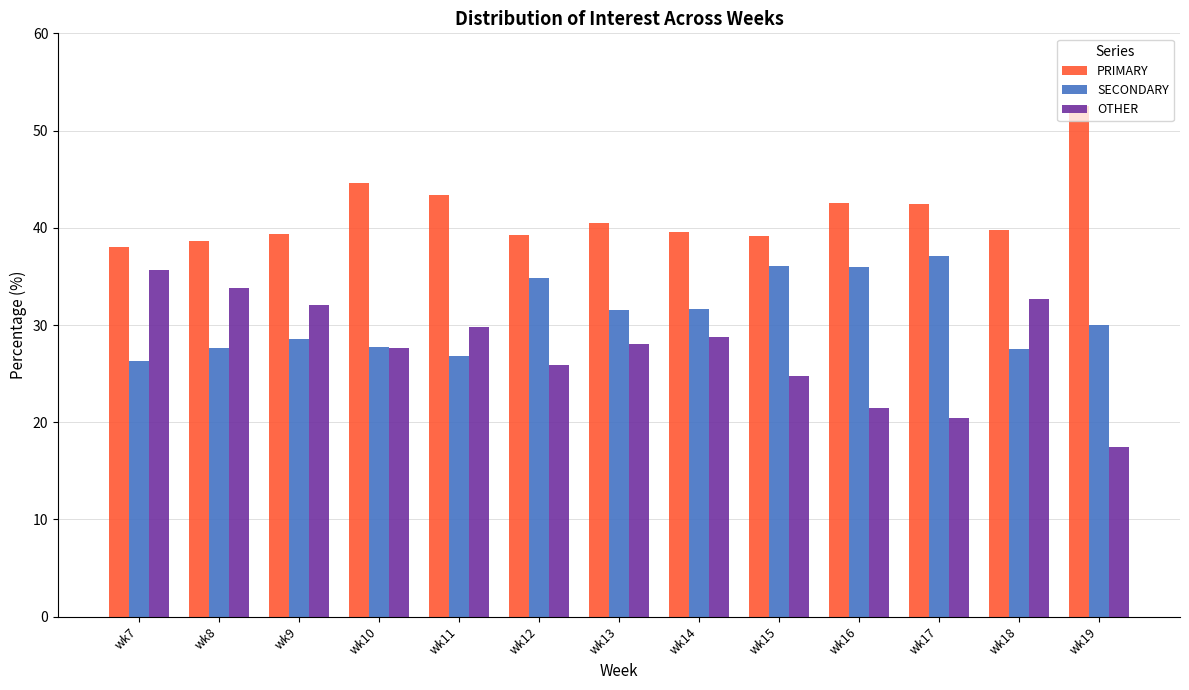

What is the difference between the highest and lowest values at wk19?

35.0